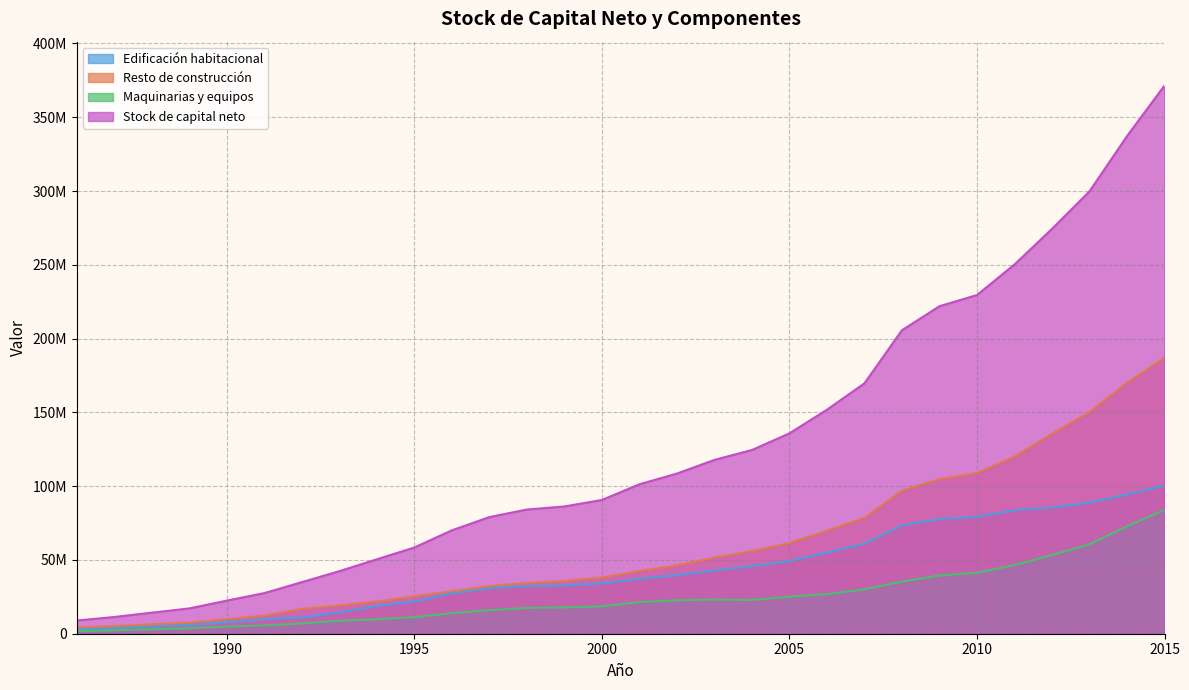

Where does the Edificación habitacional series first go above 37268797?

2002